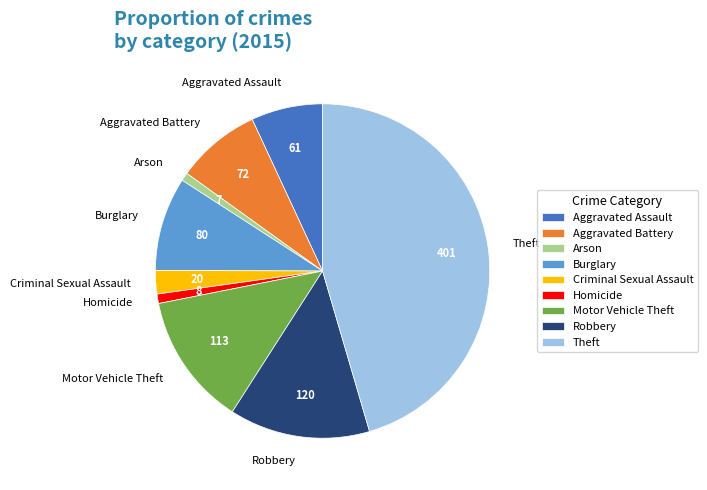

The Aggravated Battery slice represents 8% of the pie. True or false?

True